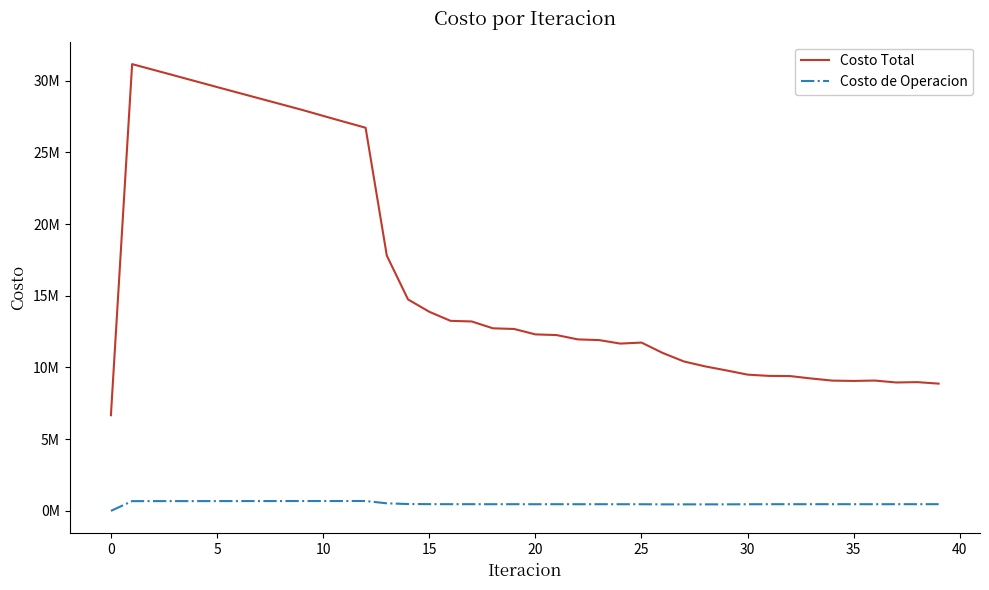

Does the chart have visible grid lines?

No